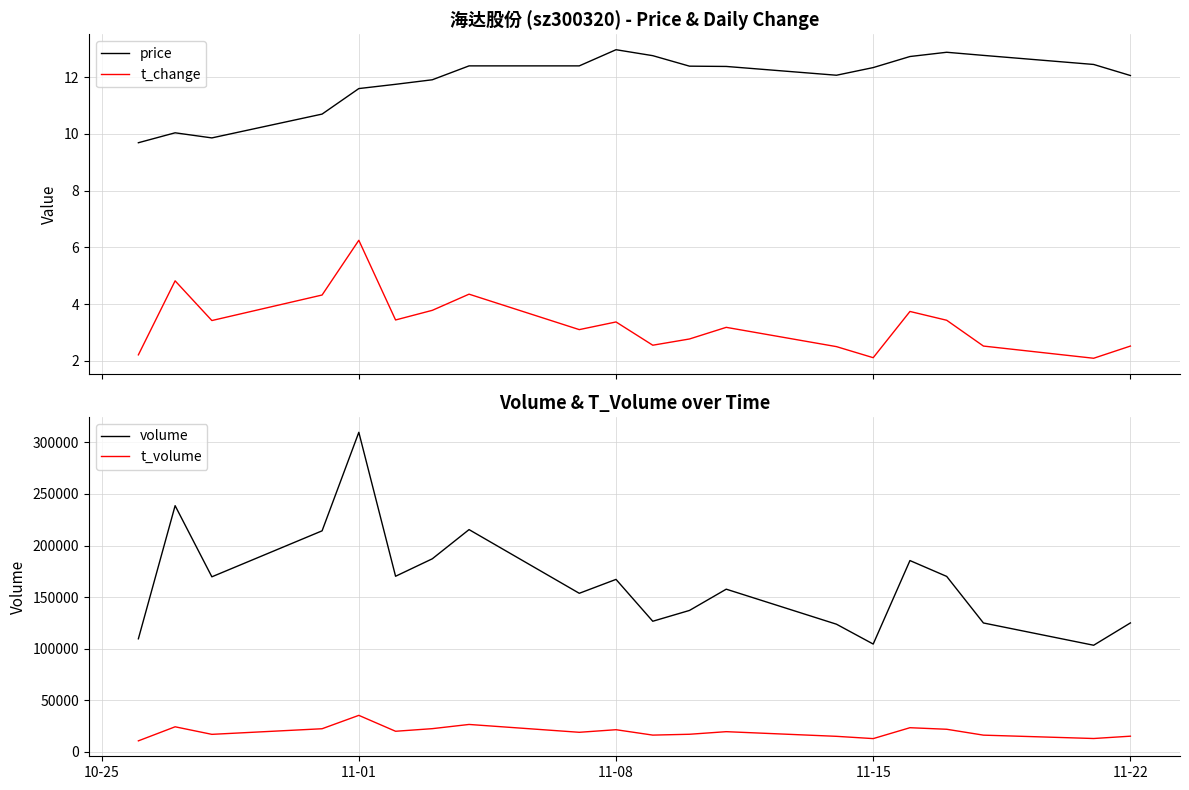

What is the maximum value shown in the chart?

309767.0